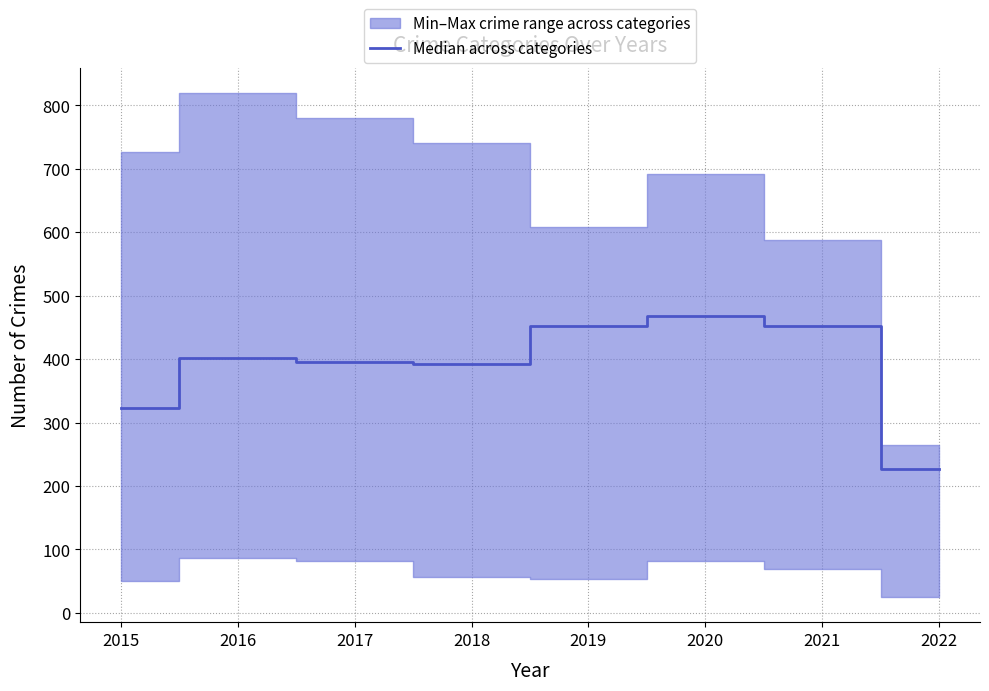

Count the number of categories in the chart.

8